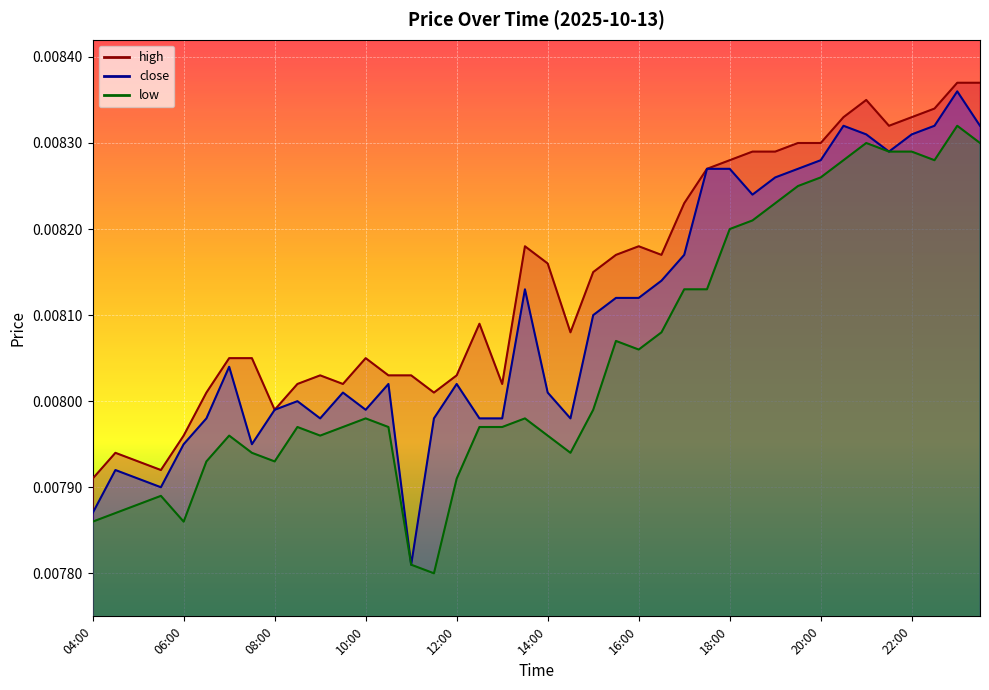

List the series in order of their peak value, highest first.

high, close, low